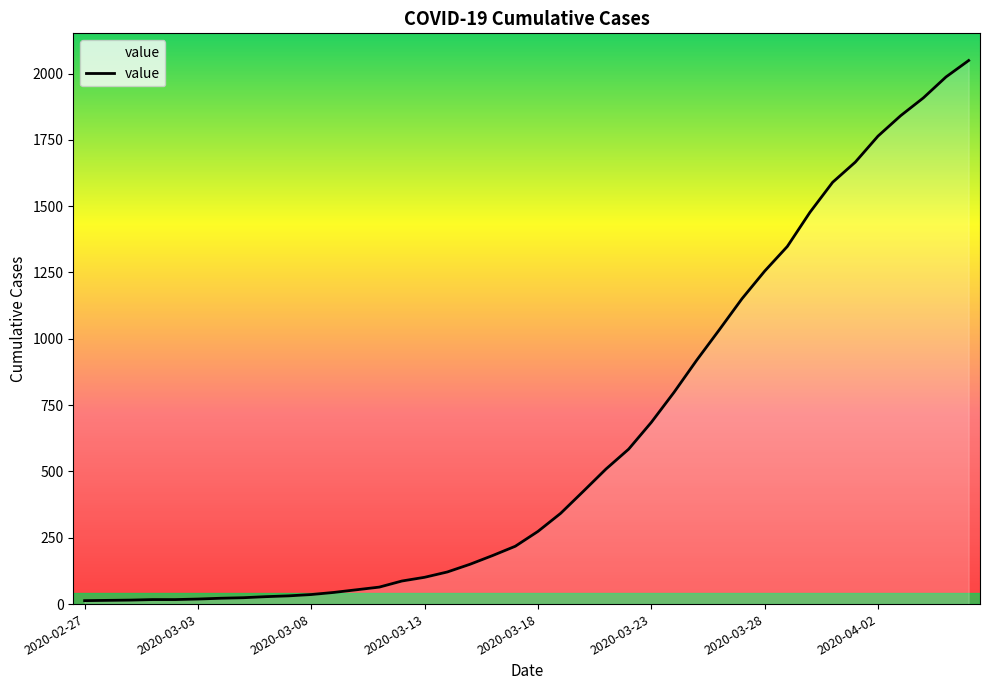

How many series are shown in this chart?

1